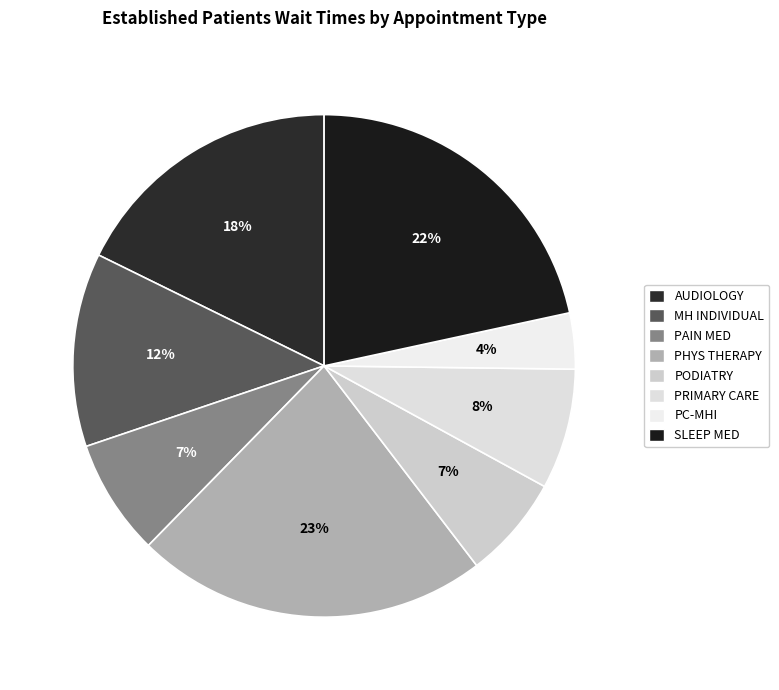

How many segments does this pie chart have?

8